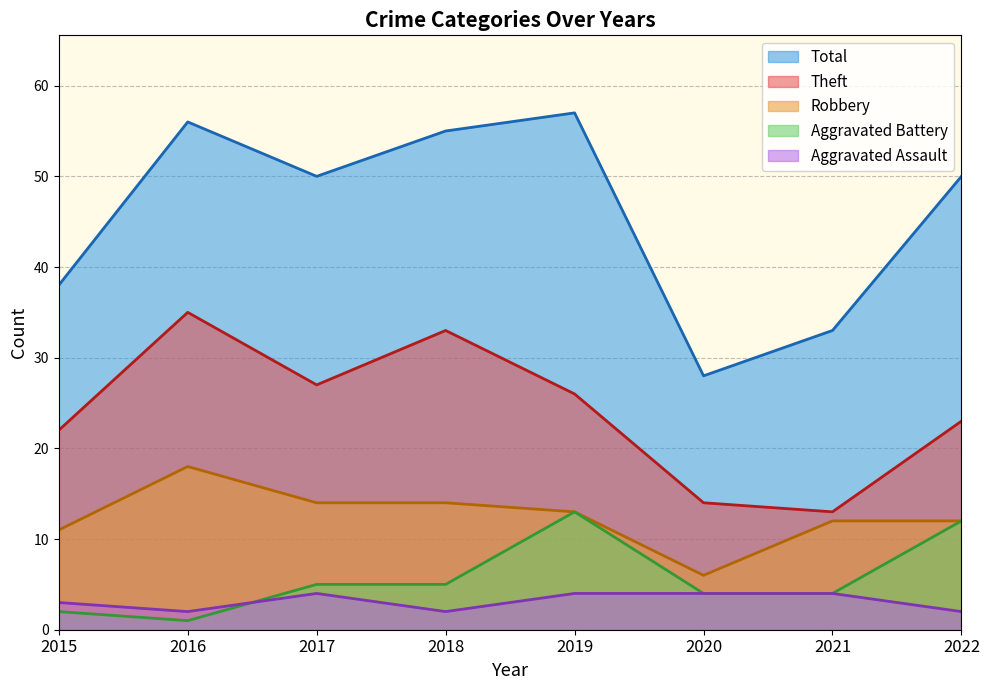

True or false: Robbery and Aggravated Battery cross at least once.

False